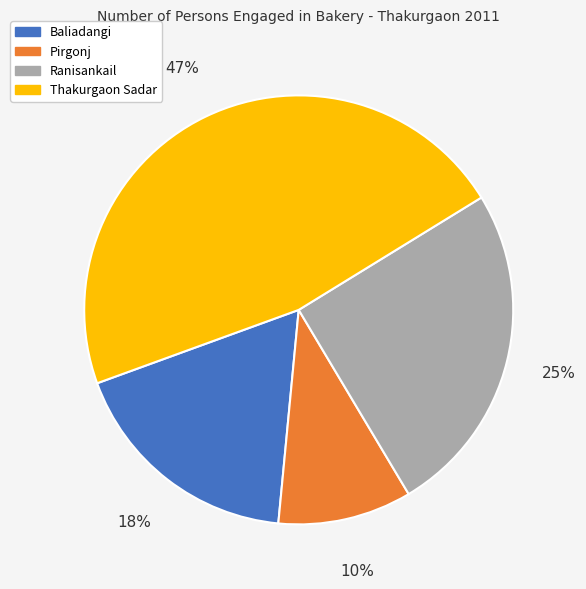

Is there a majority slice in this chart?

No